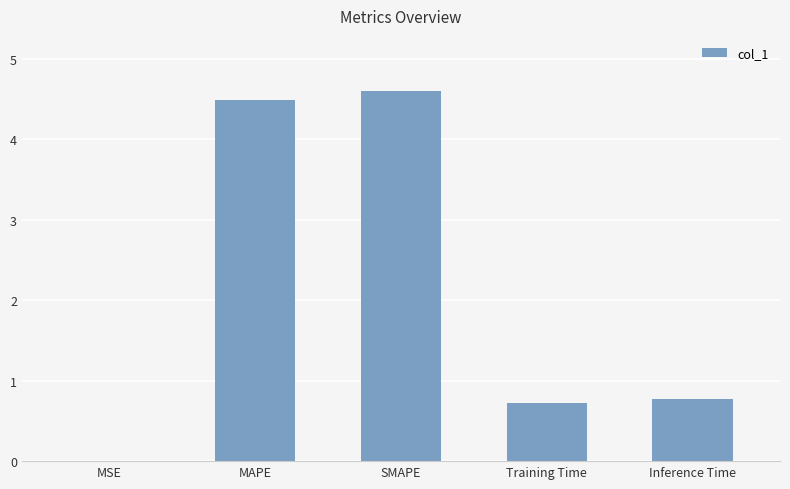

What is the greatest value displayed?

4.6